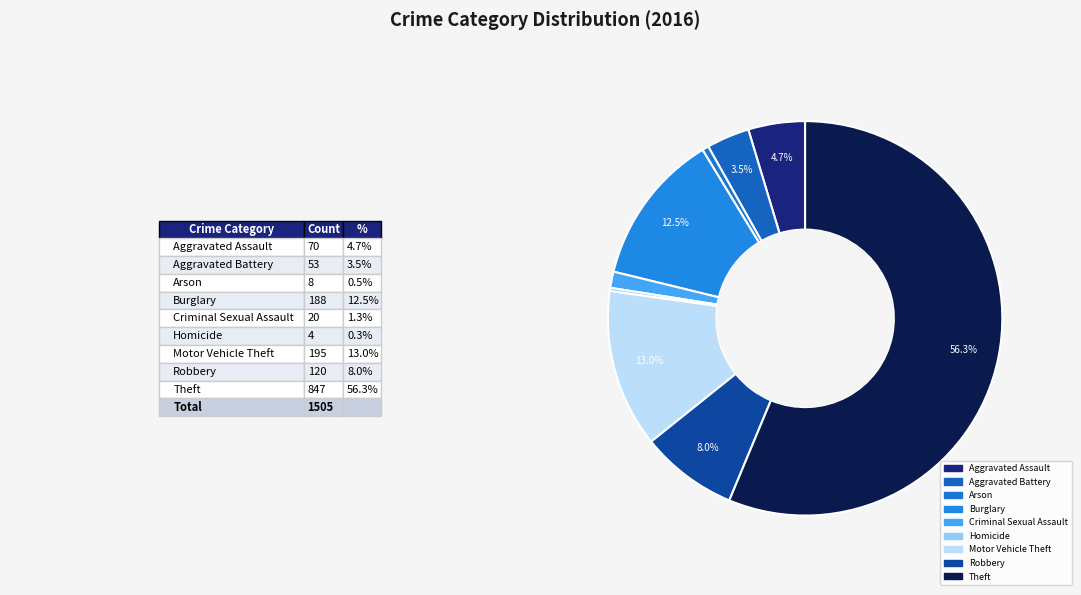

How many slices are in this pie chart?

9